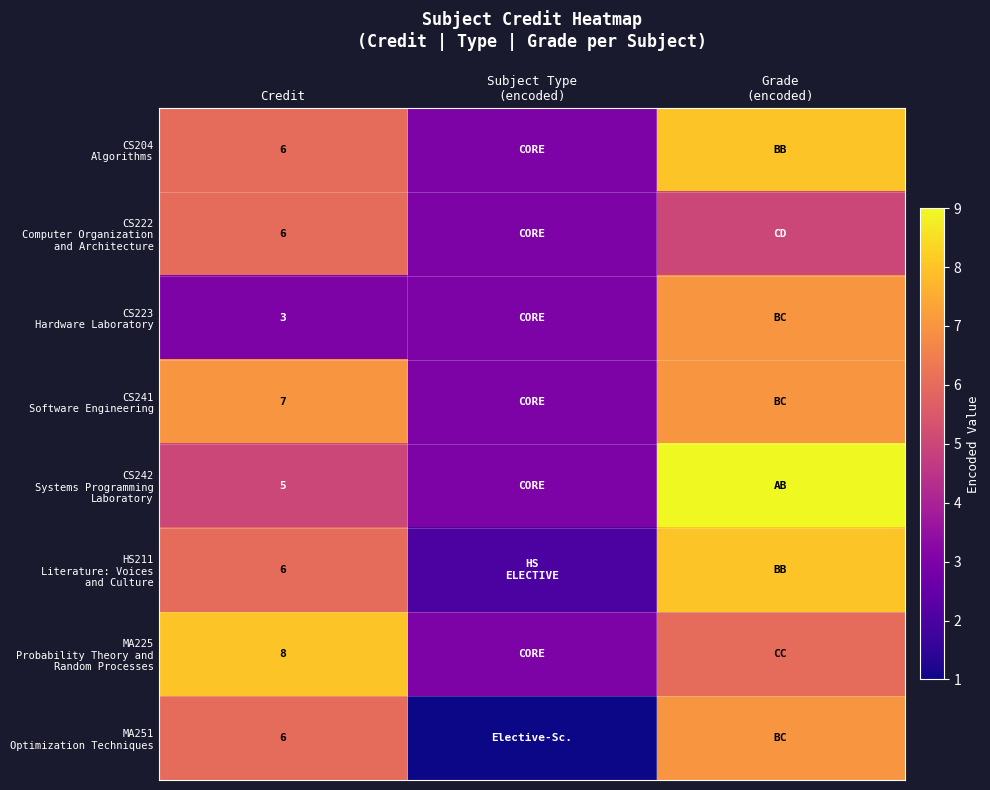

What is the total value across all series at Credit?

47